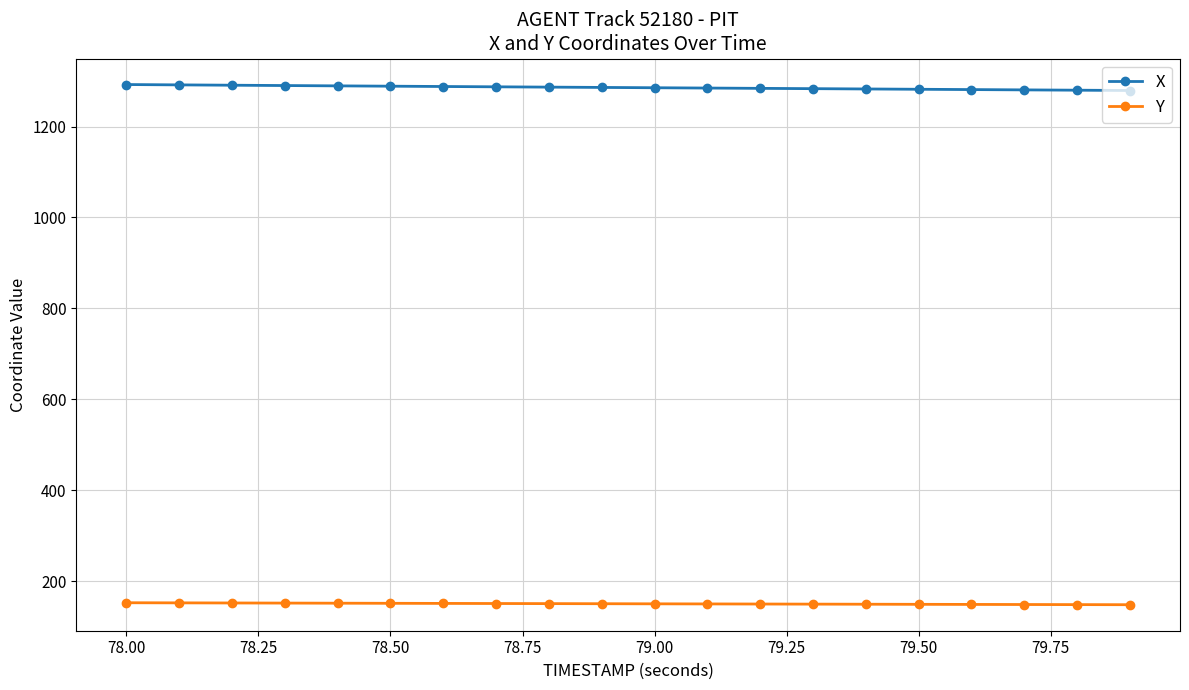

Which series has the largest total across all categories?

X